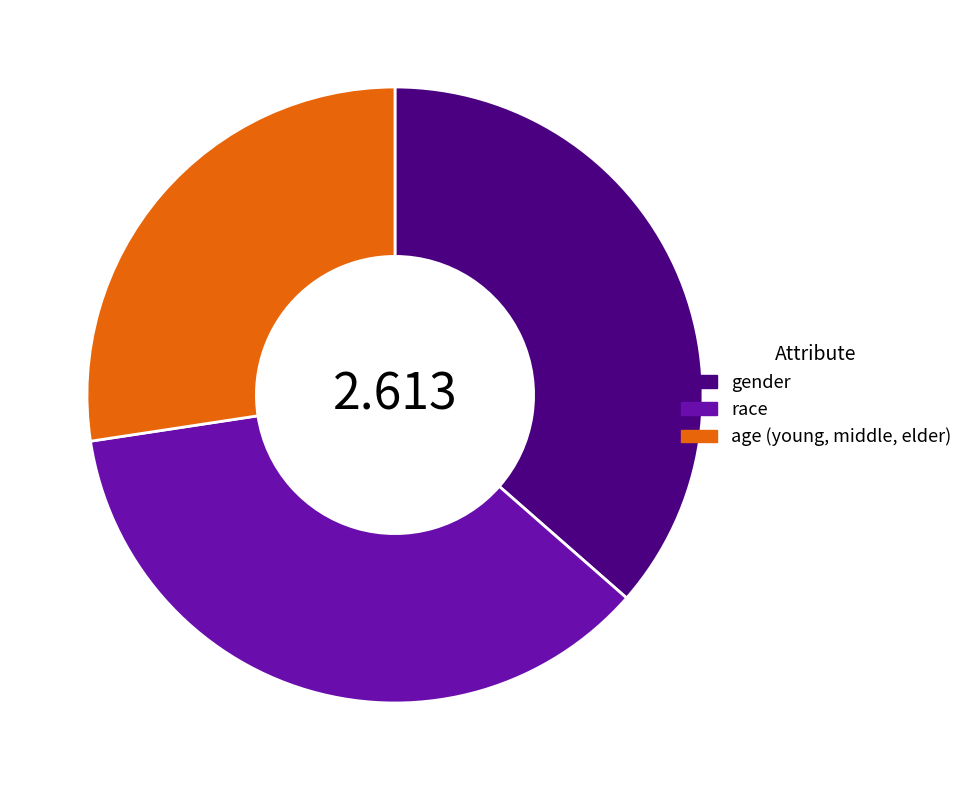

Is it true that age (young, middle, elder) is 27% of the pie?

True